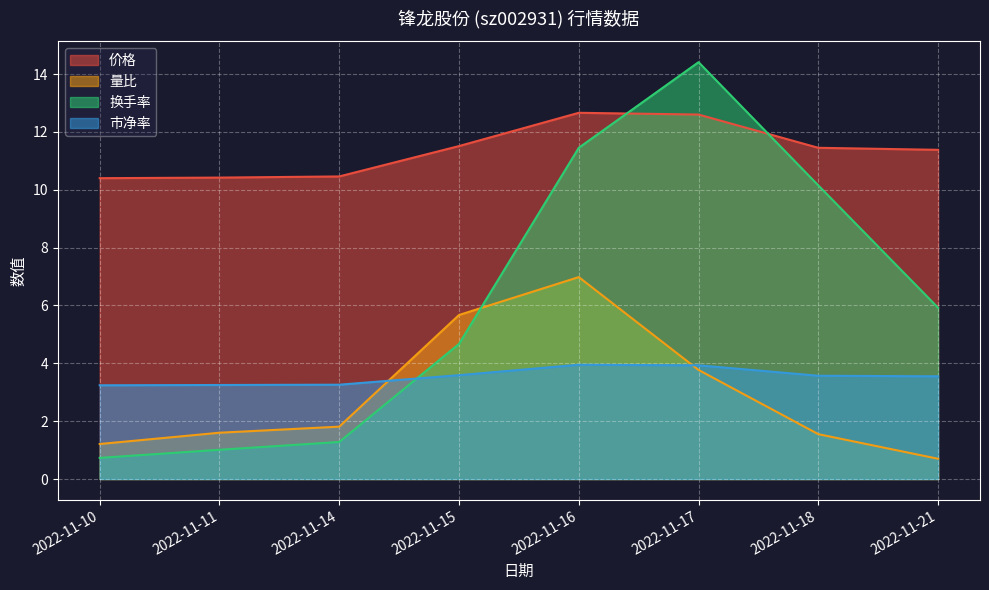

At which category is the sum across all series the highest?

2022-11-16